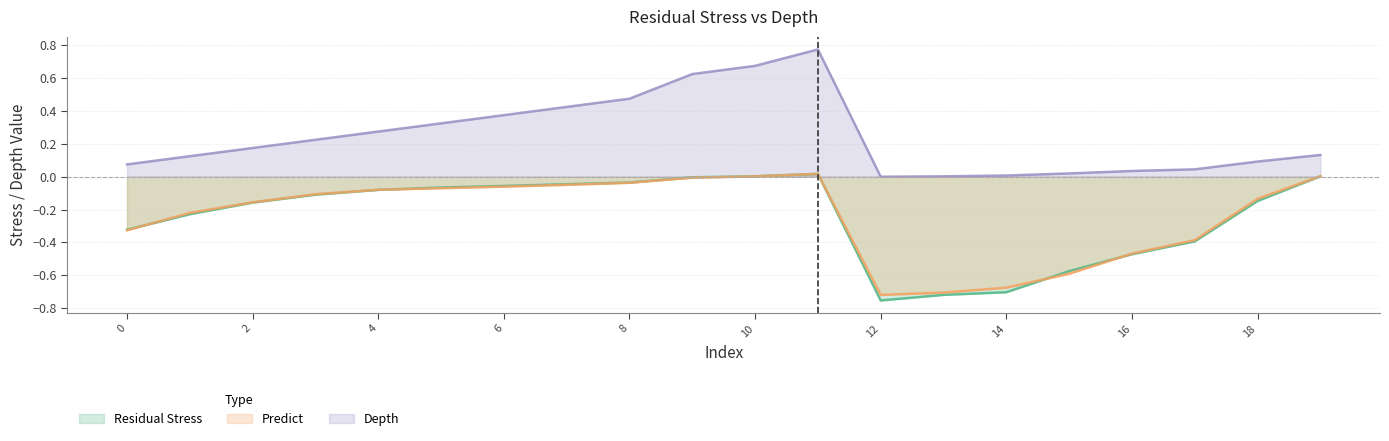

What is the smallest value displayed?

-0.8